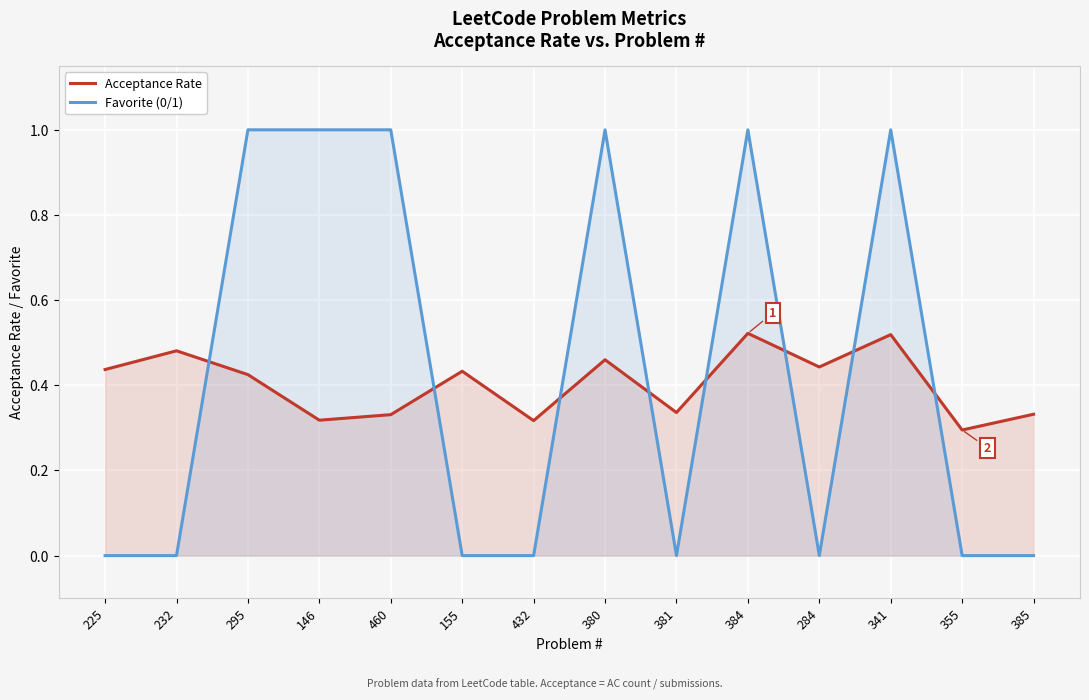

At which label does Favorite (0/1) reach its peak?

295